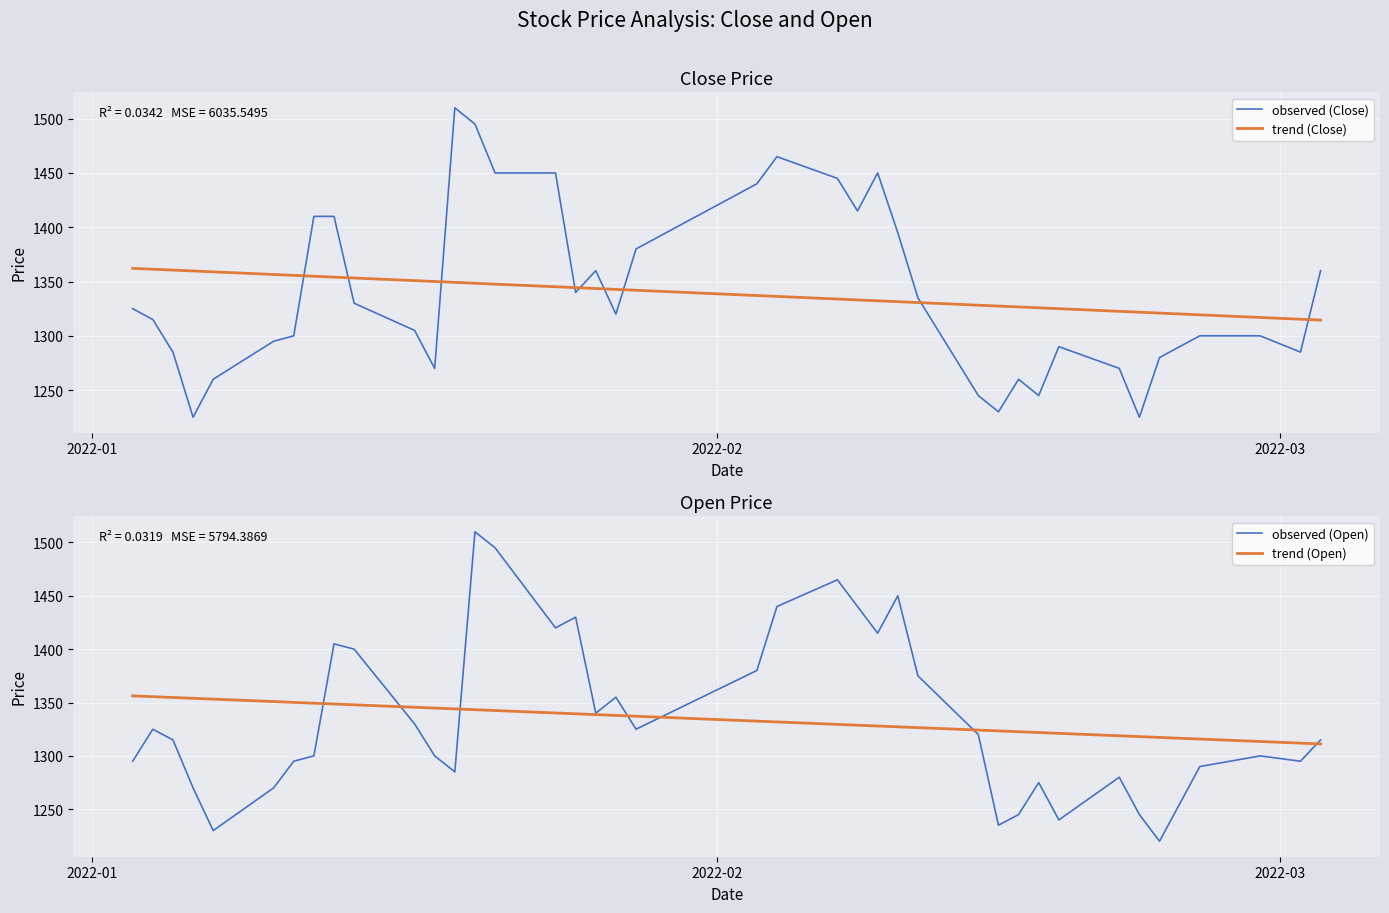

True or false: observed (Close) and trend (Close) intersect in this chart.

True